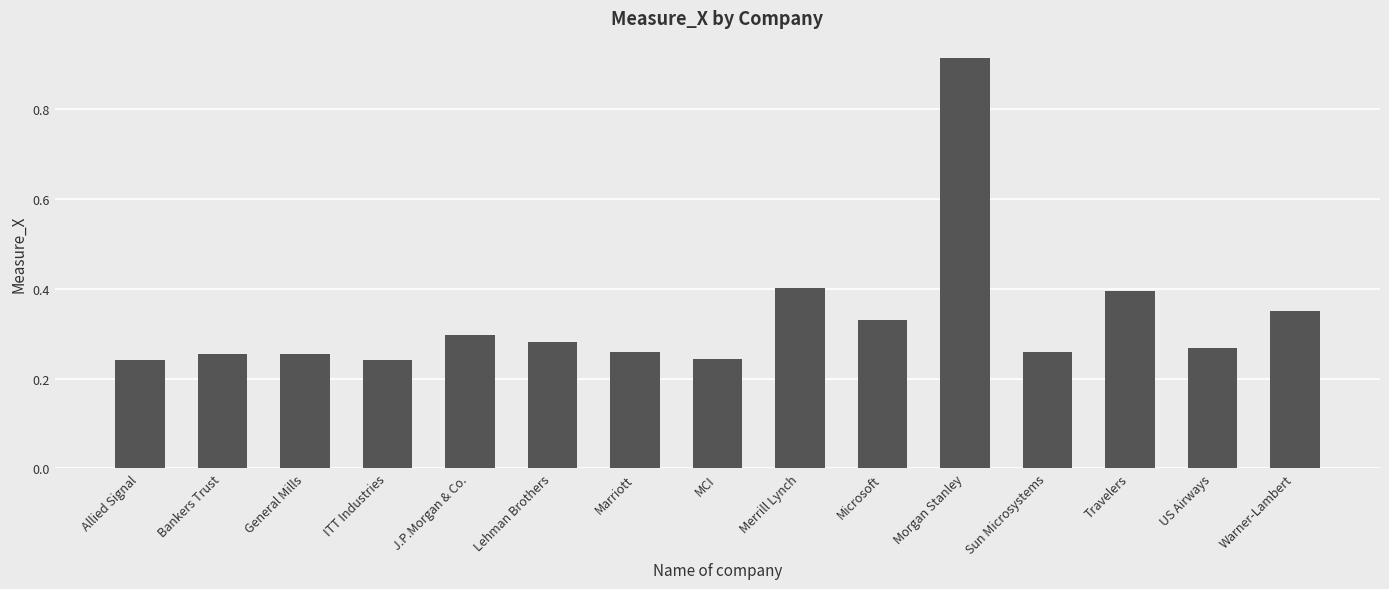

Between Bankers Trust and Warner-Lambert, which is larger?

Warner-Lambert